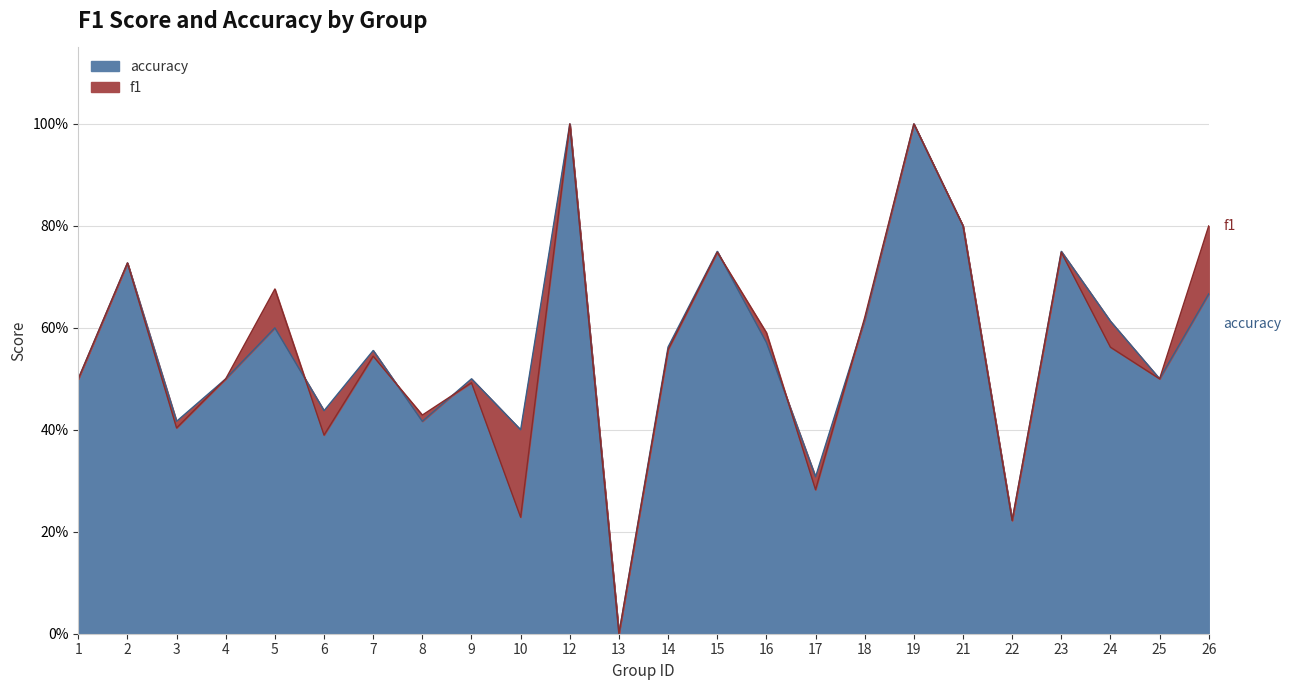

What is the difference between the accuracy values at 14 and 19?

0.4